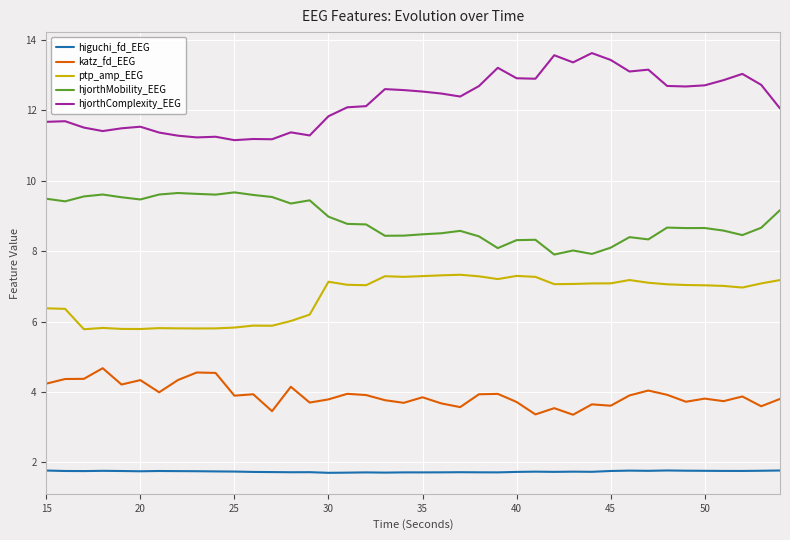

True or false: hjorthComplexity_EEG and ptp_amp_EEG cross at least once.

False